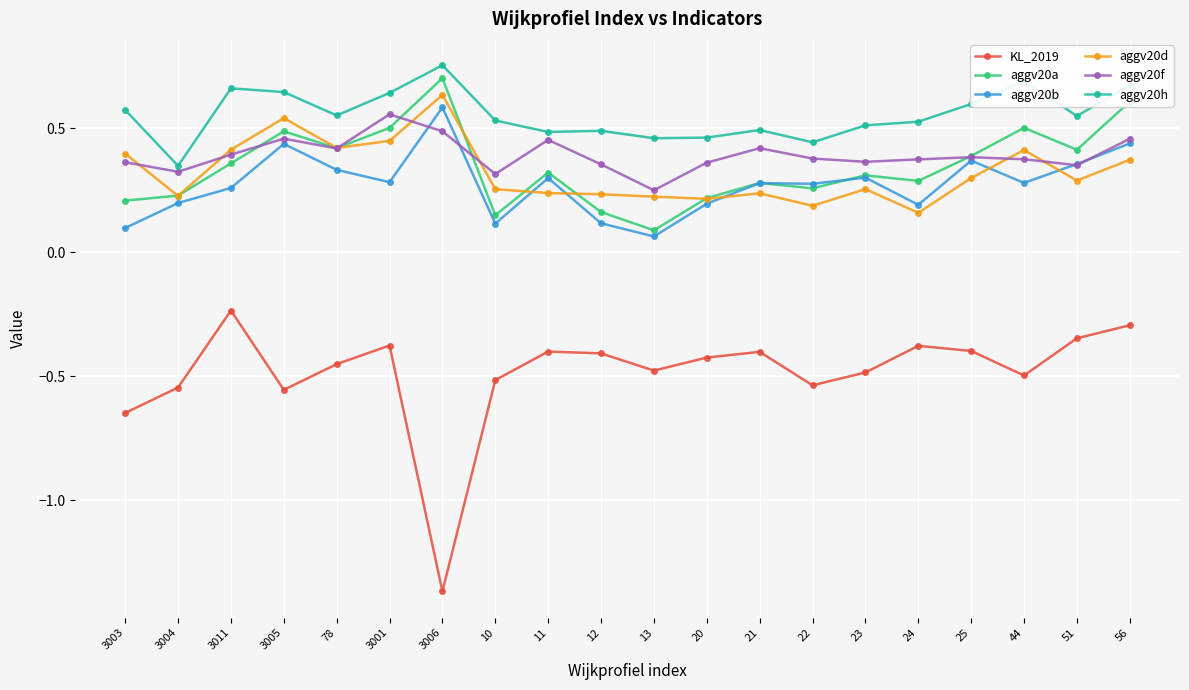

At which label is aggv20h closest to 0?

3004